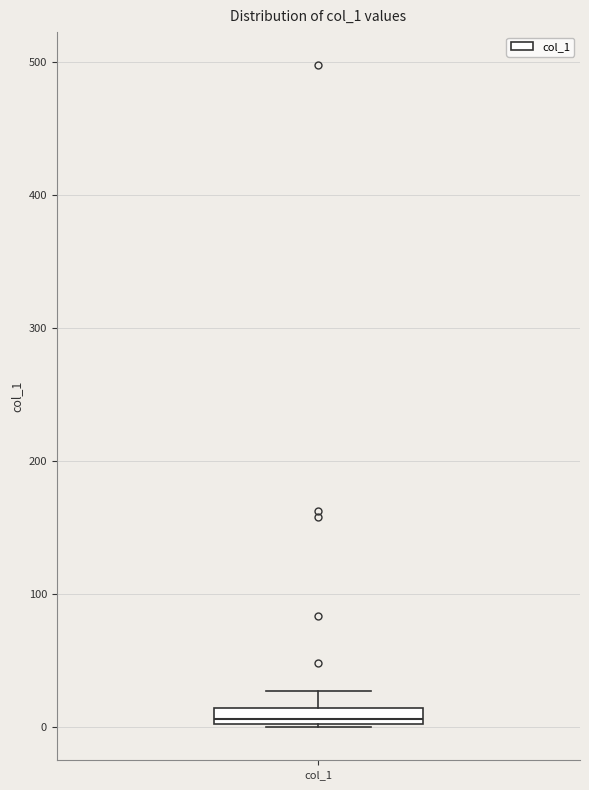

Where is the upper edge of the box for col_1 on the y-axis? The values are not printed on the chart, so give them approximately, as read against the axis.

10